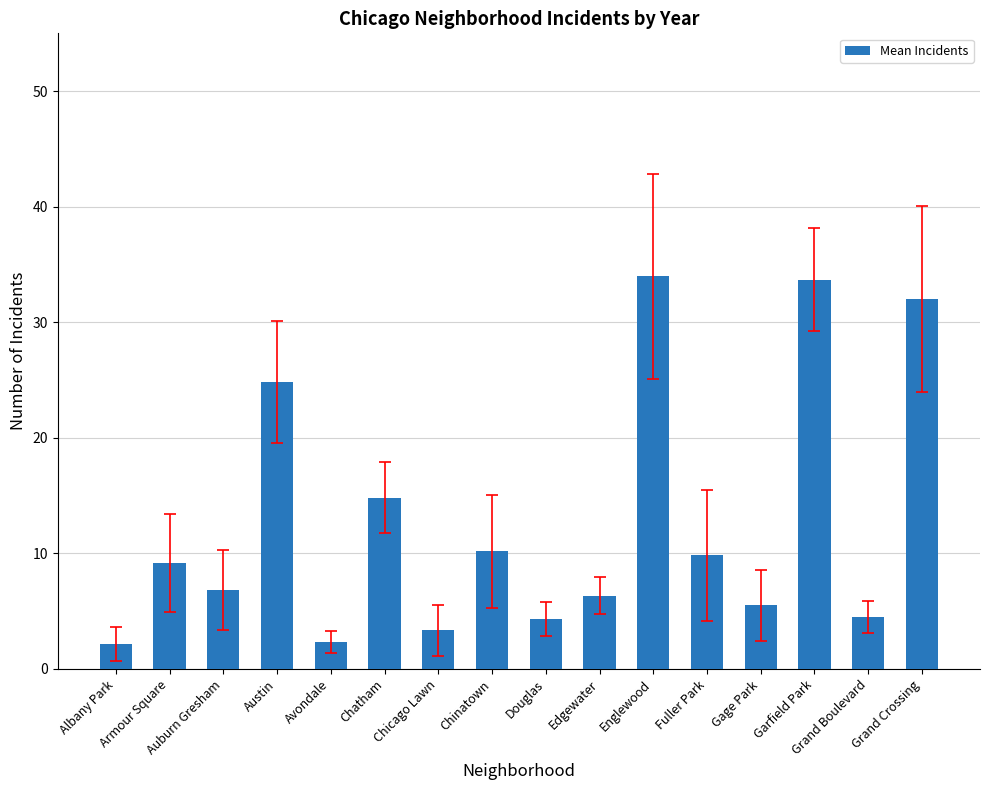

True or false: the data shows 32.0 at Grand Crossing.

True